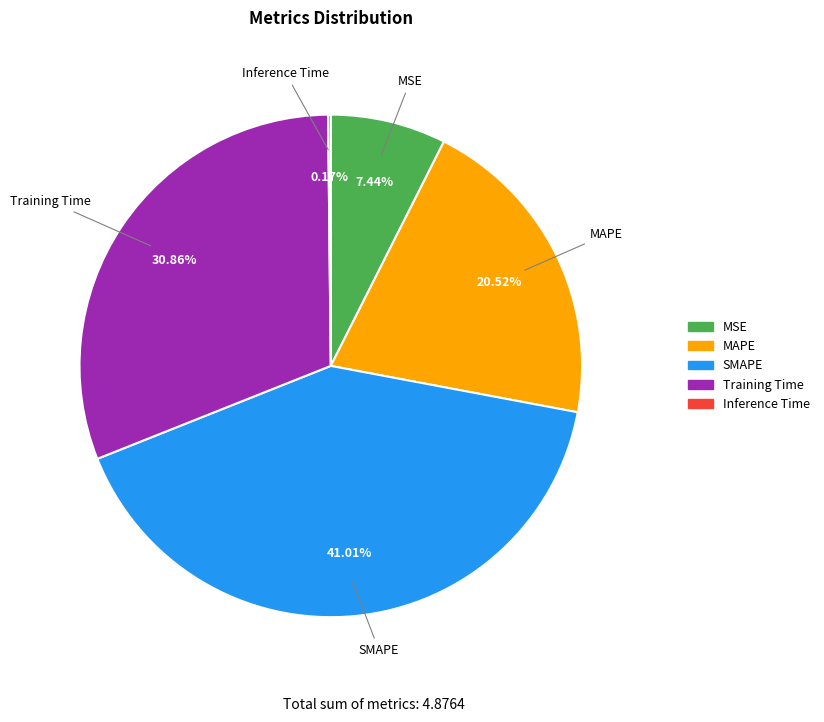

What is the largest slice in the pie chart?

SMAPE